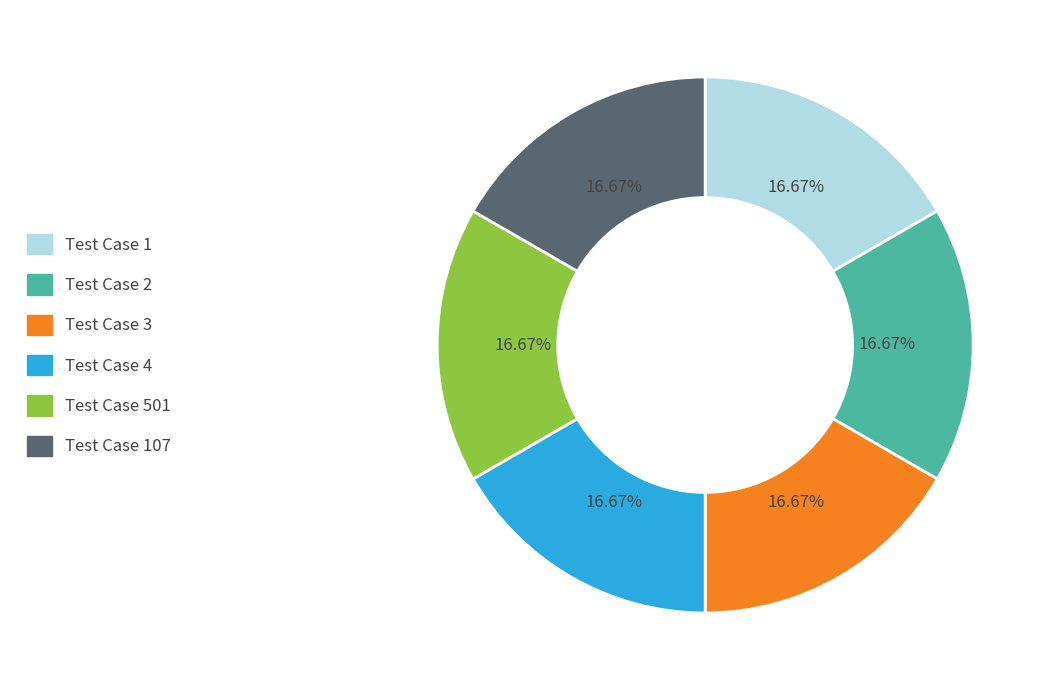

Is there a majority slice in this chart?

No